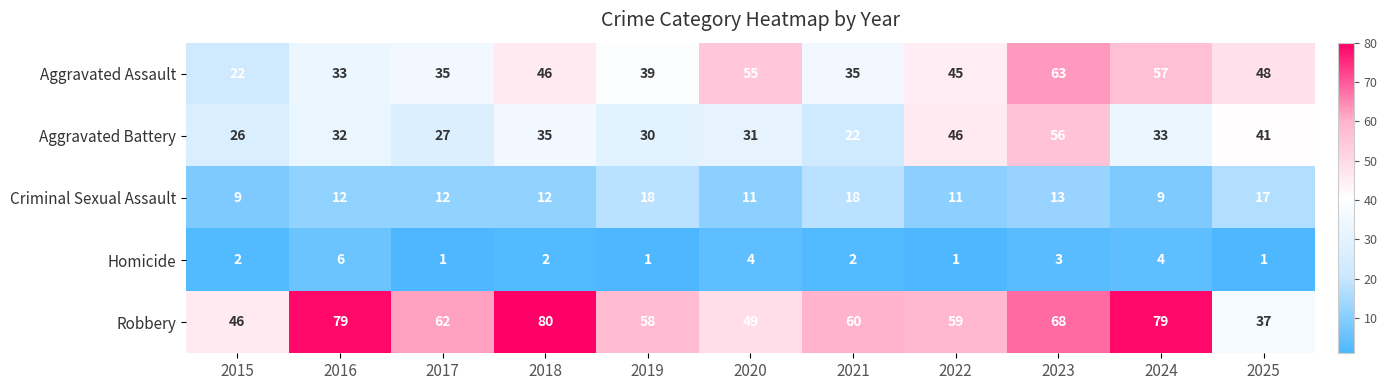

How many data points in Homicide are less than 2?

4